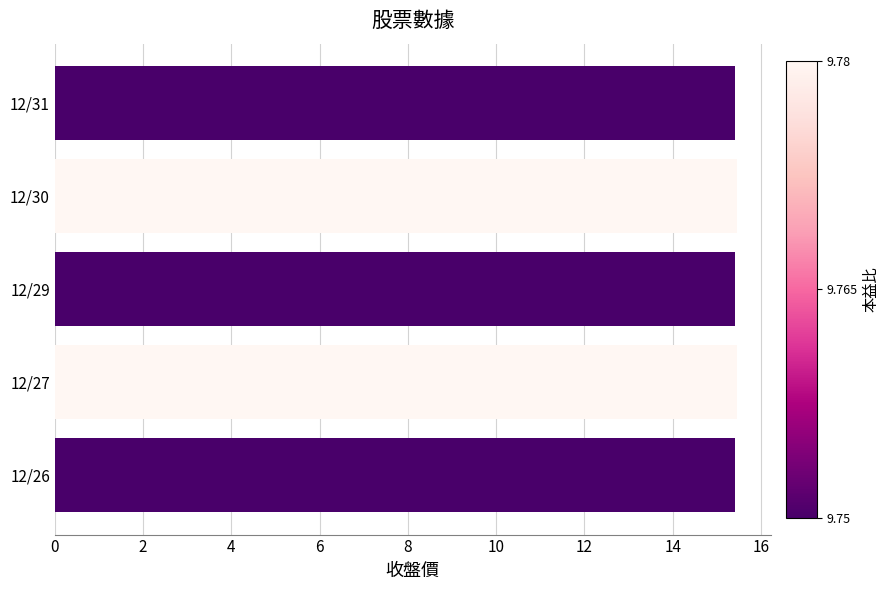

What is the ratio of the value at 12/30 to the value at 12/26?

1.0